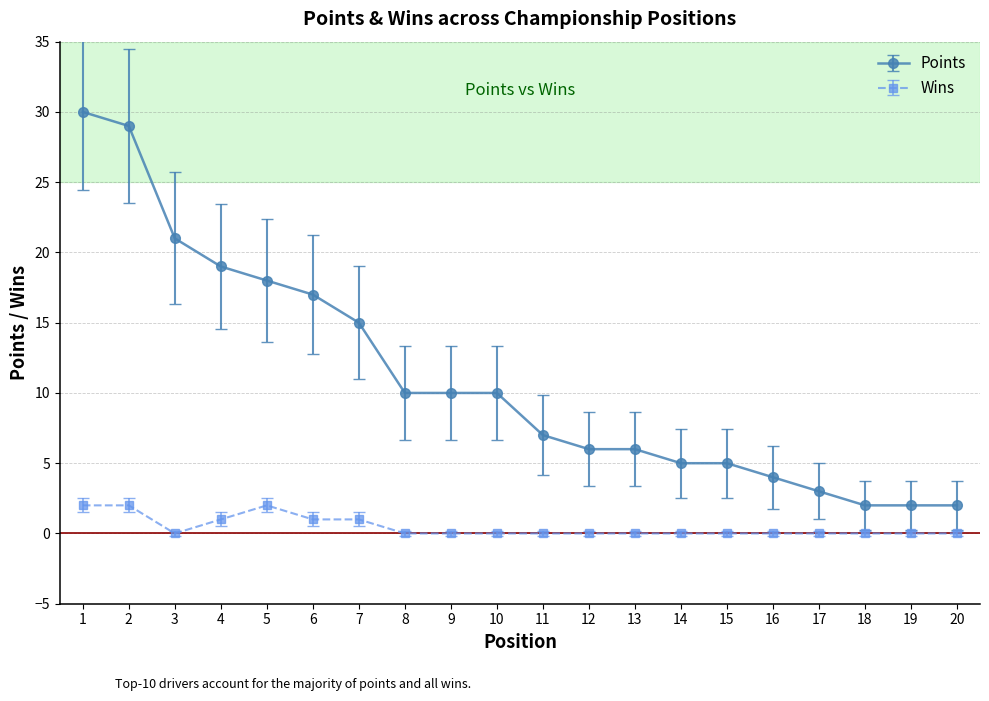

What are all the series names shown in the legend?

Points, Wins